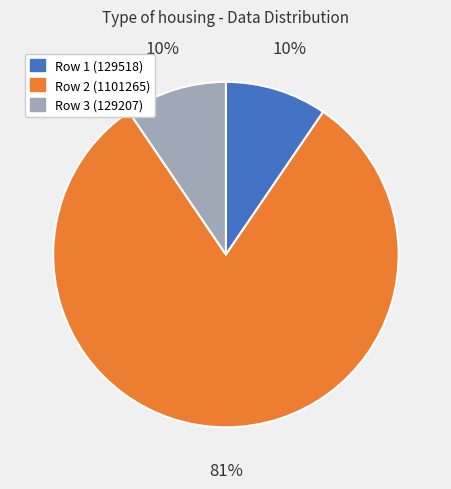

Does any single category account for the majority?

Yes